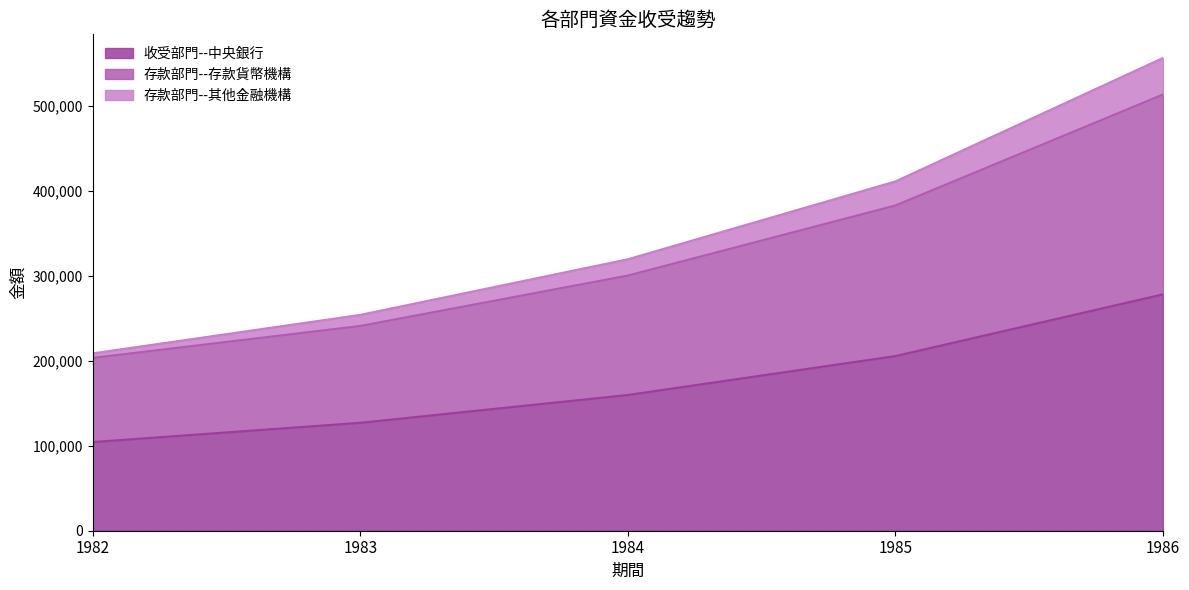

At which category is the sum across all series the highest?

1986